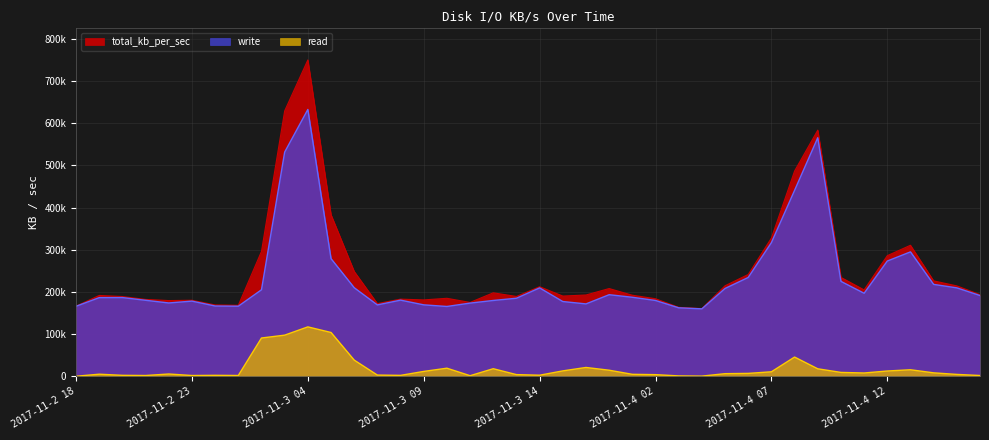

How many categories are shown in the chart?

40